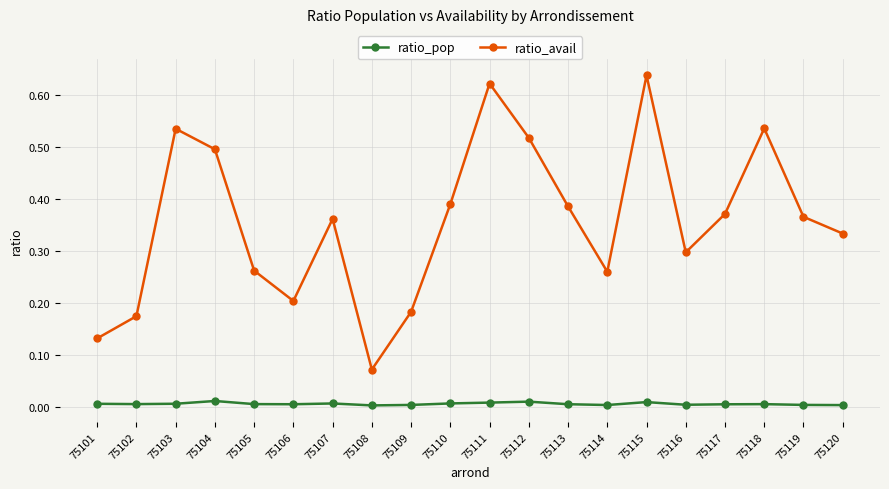

How many interior local peaks does the ratio_avail series have?

5